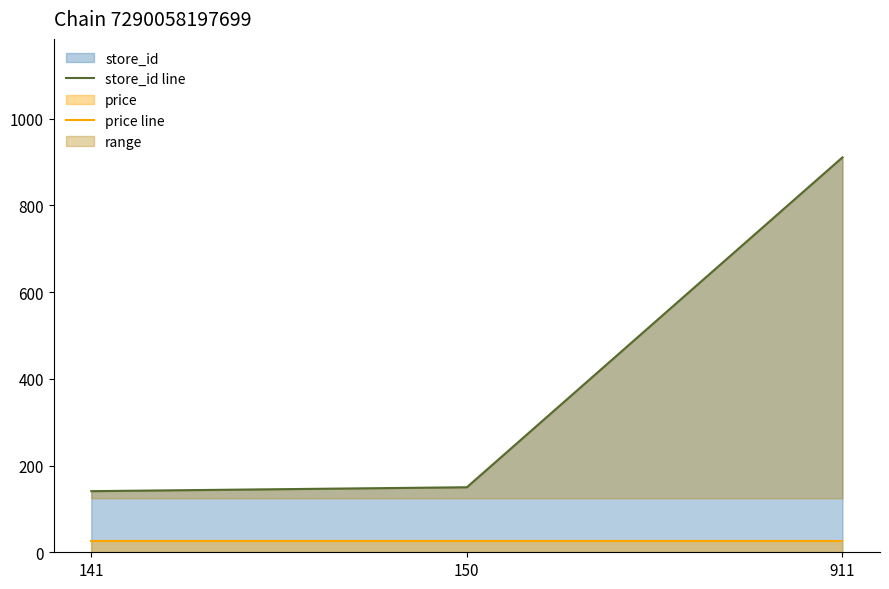

Reading left to right, transcribe all the data shown in this chart.

store_id line: 141=141.0	150=150.0	911=911.0
price line: 141=24.9	150=24.9	911=24.9